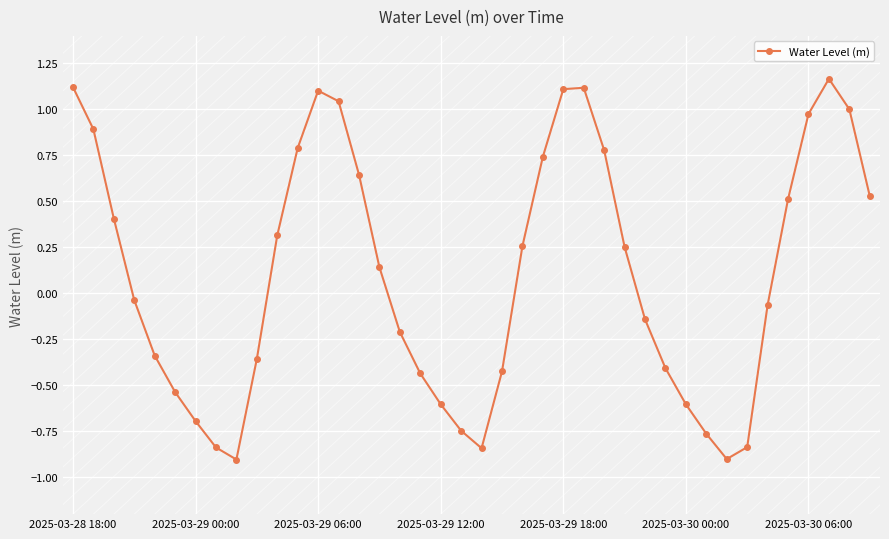

How many points are higher than both their immediate neighbors (excluding endpoints)?

3